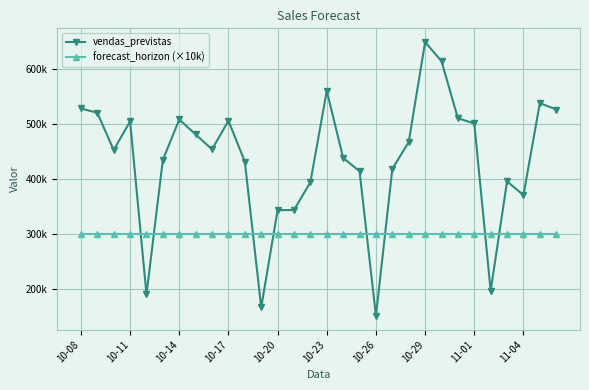

True or false: vendas_previstas has more than 2 points higher than both neighbors.

True